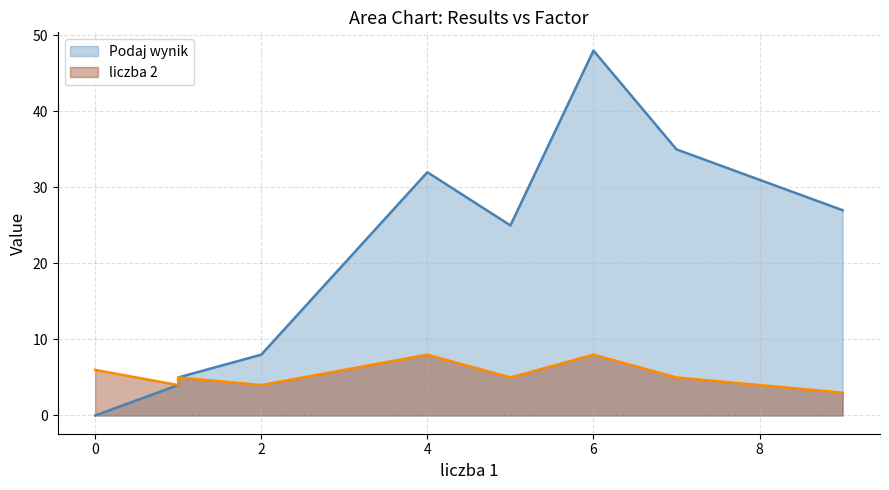

At how many categories does at least one series exceed 20?

6